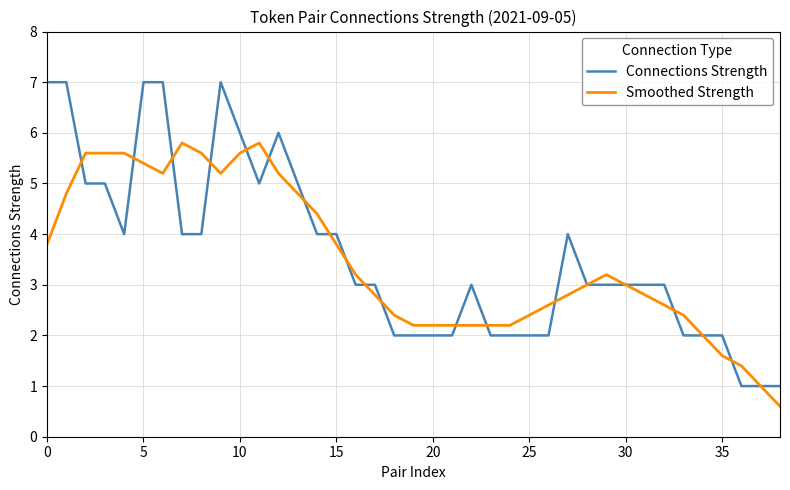

Rank the series by their maximum value, from lowest to highest.

Smoothed Strength, Connections Strength